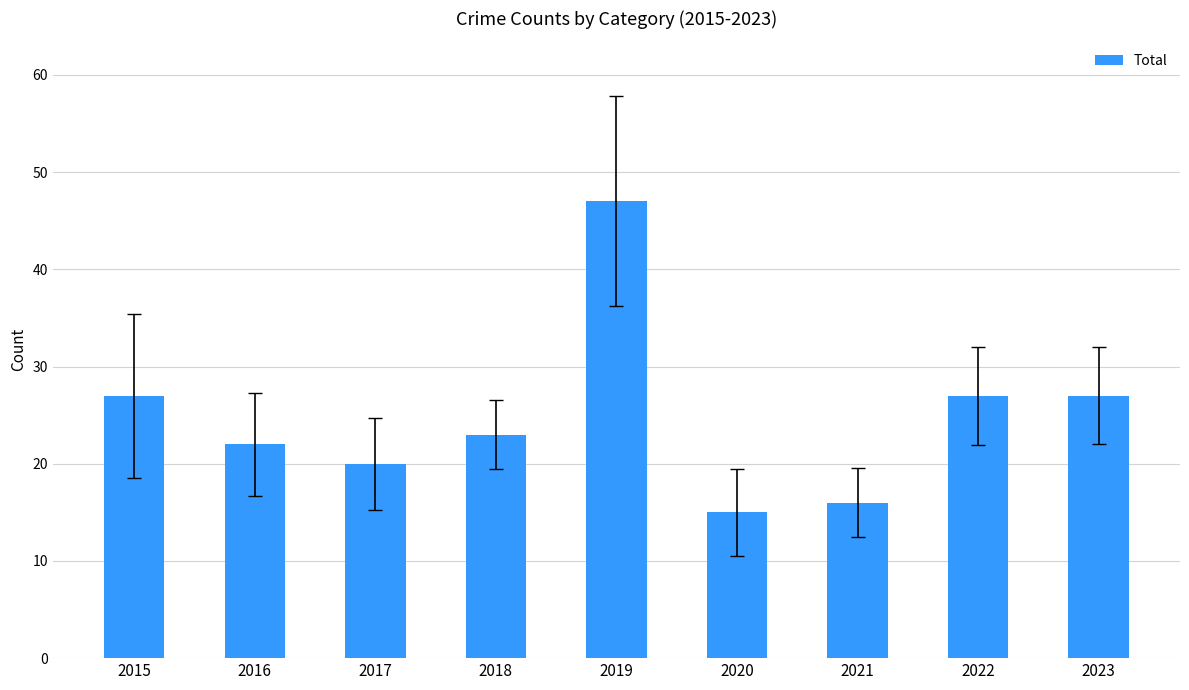

Reading left to right, extract all data points from this chart.

27	22	20	23	47	15	16	27	27